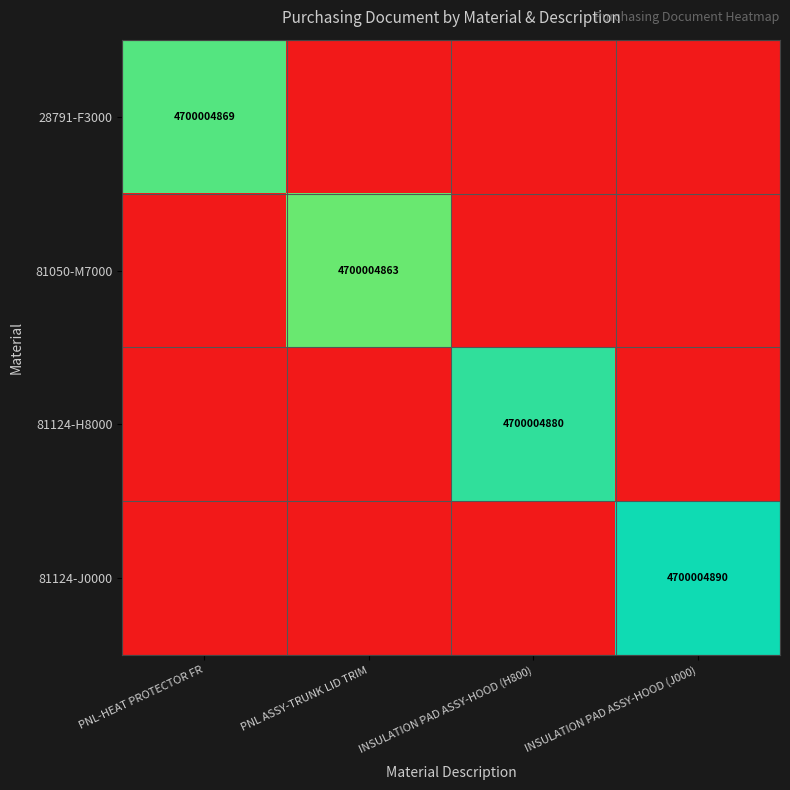

The 81050-M7000 series shows 4700004863 at PNL ASSY-TRUNK LID TRIM. True or false?

True